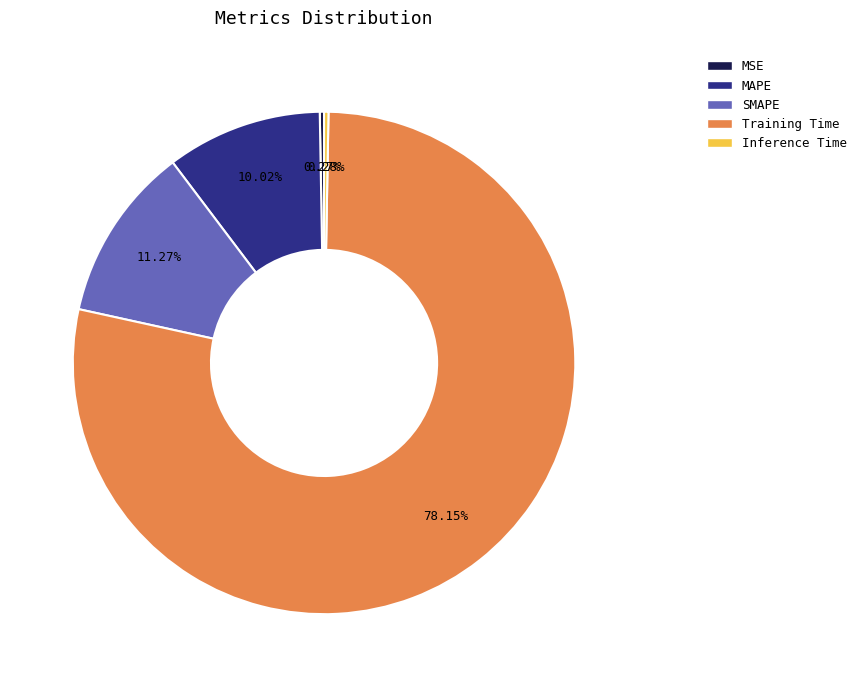

Which slice represents more than half of the pie?

Training Time